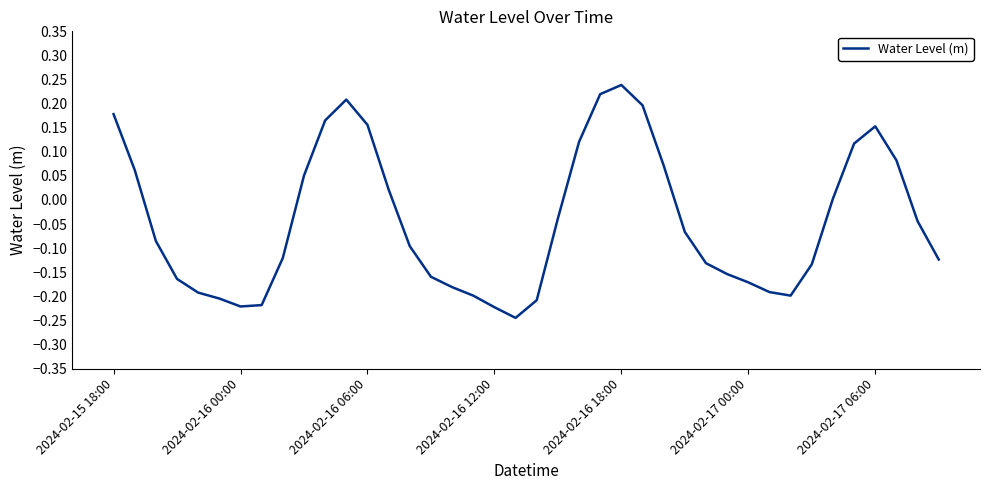

What is the difference between the maximum and minimum values?

0.5